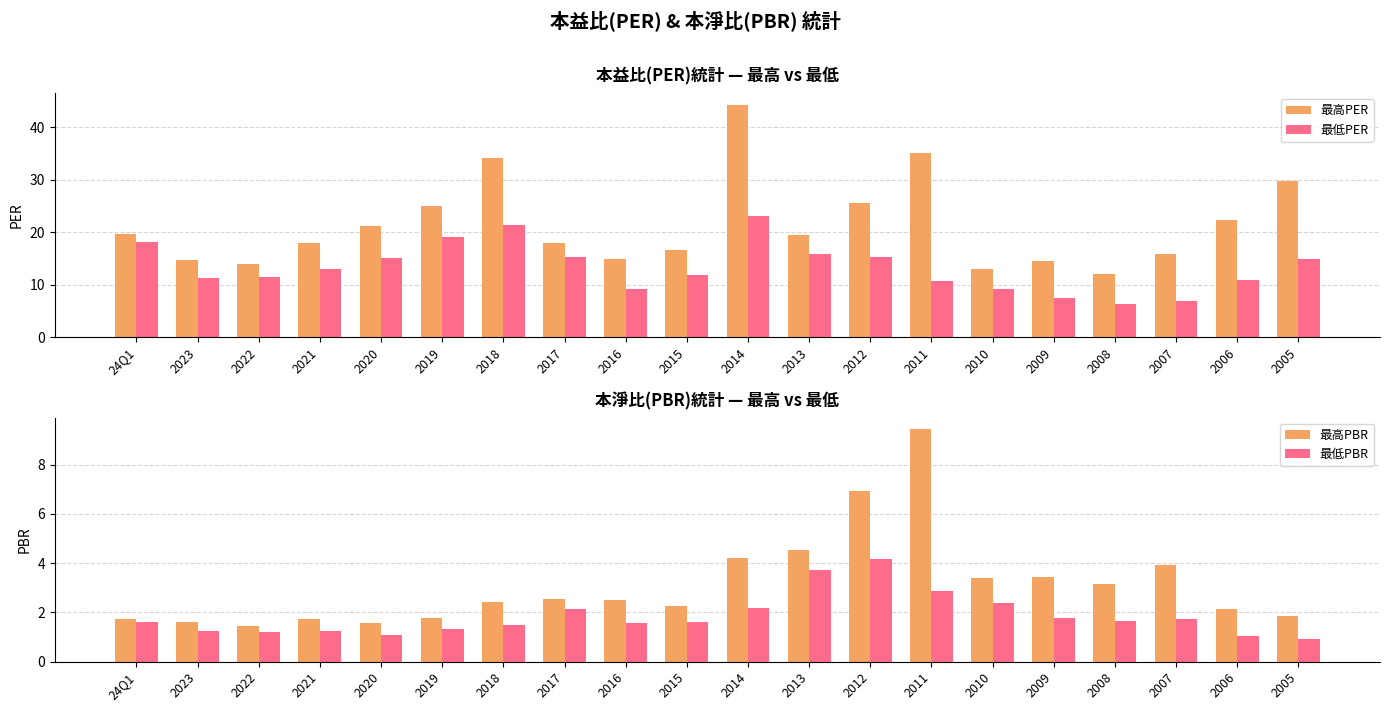

What value does the 最高PBR series have at 2023?

1.6